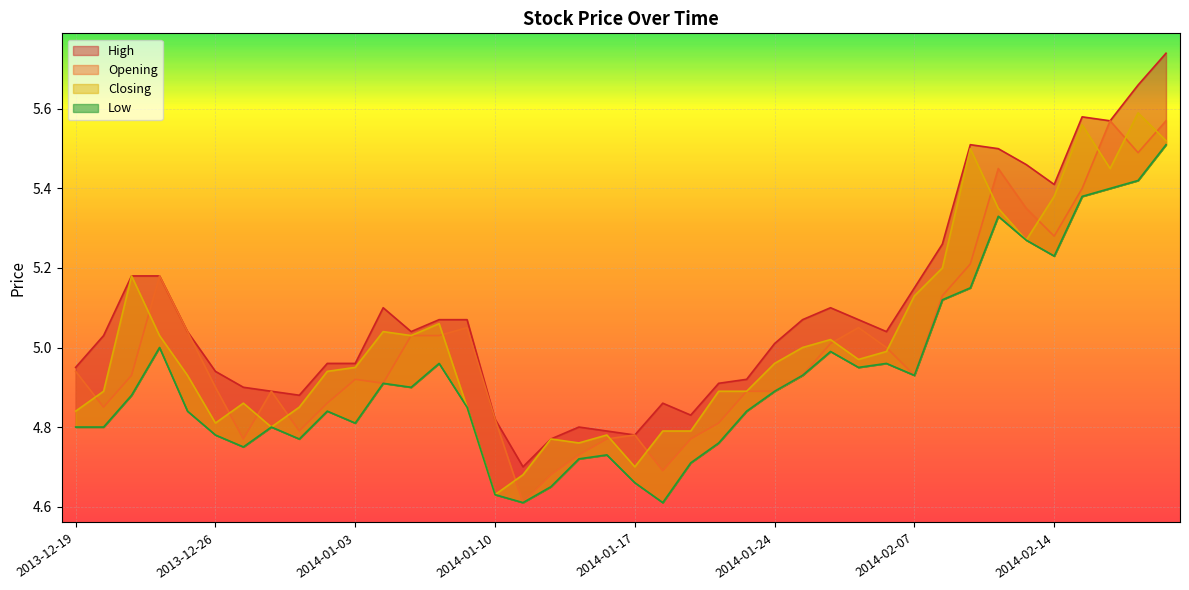

What is the total value across all series at 2013-12-23?

20.2